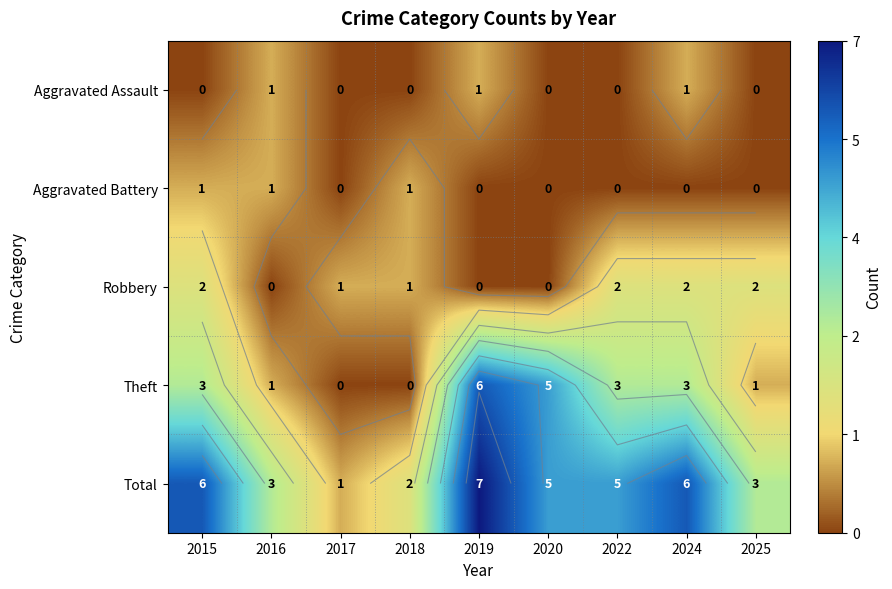

Which series has the largest range (max minus min)?

Theft